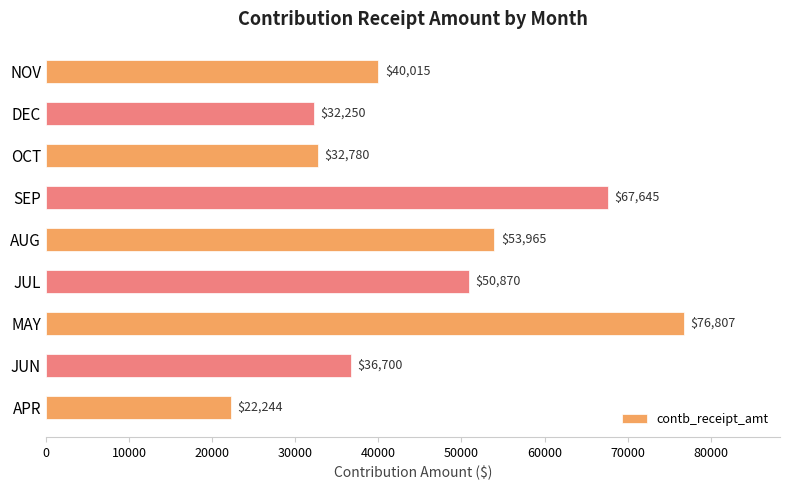

The value at JUL is 86134.8. True or false?

False